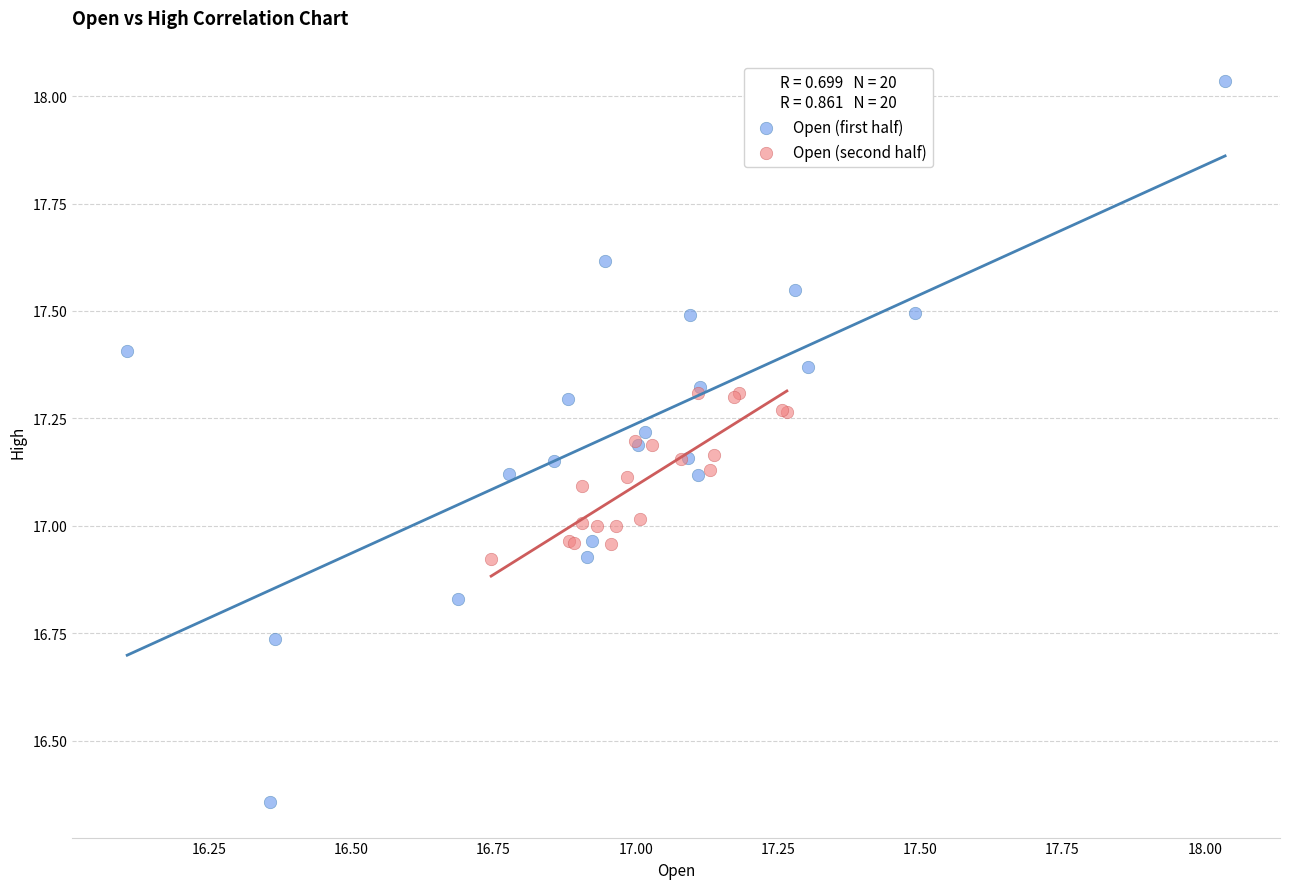

Which series reaches the maximum Y coordinate?

Open (first half)